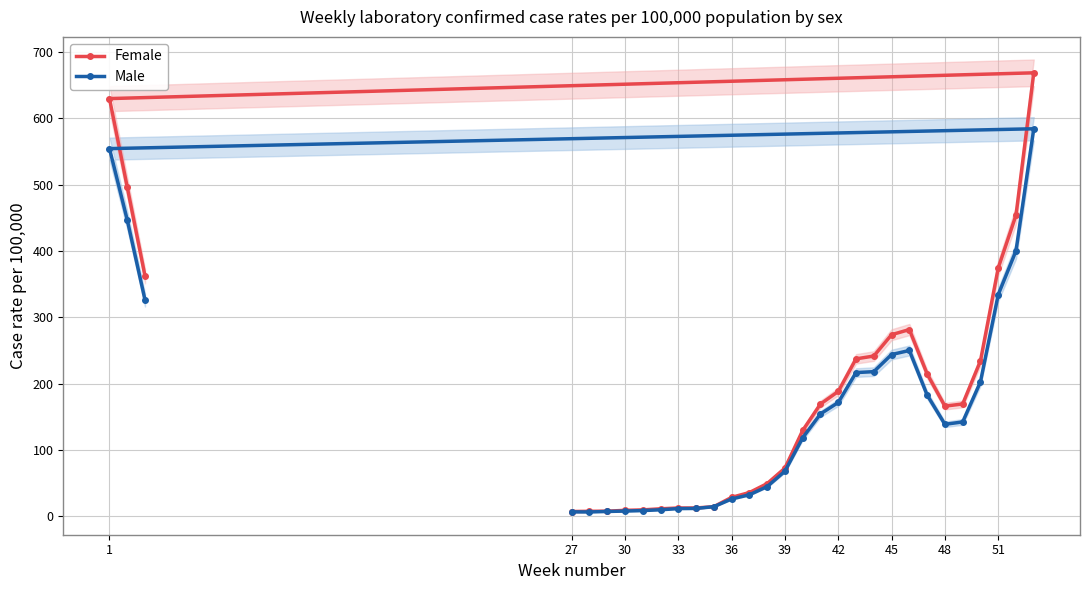

Is it true that Male equals 138.5 at 48?

True